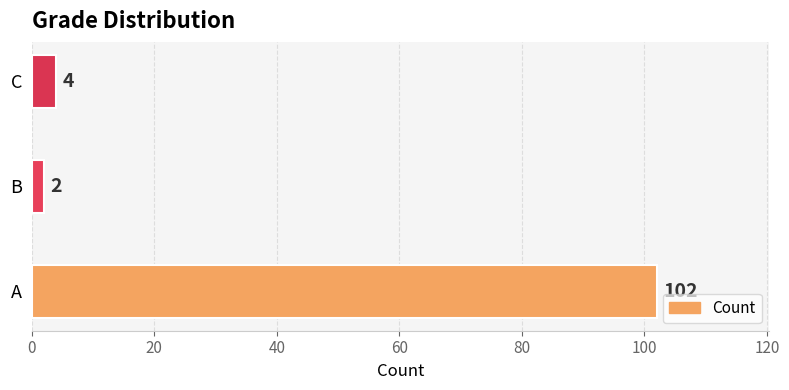

Which category has the lowest value across all series?

B